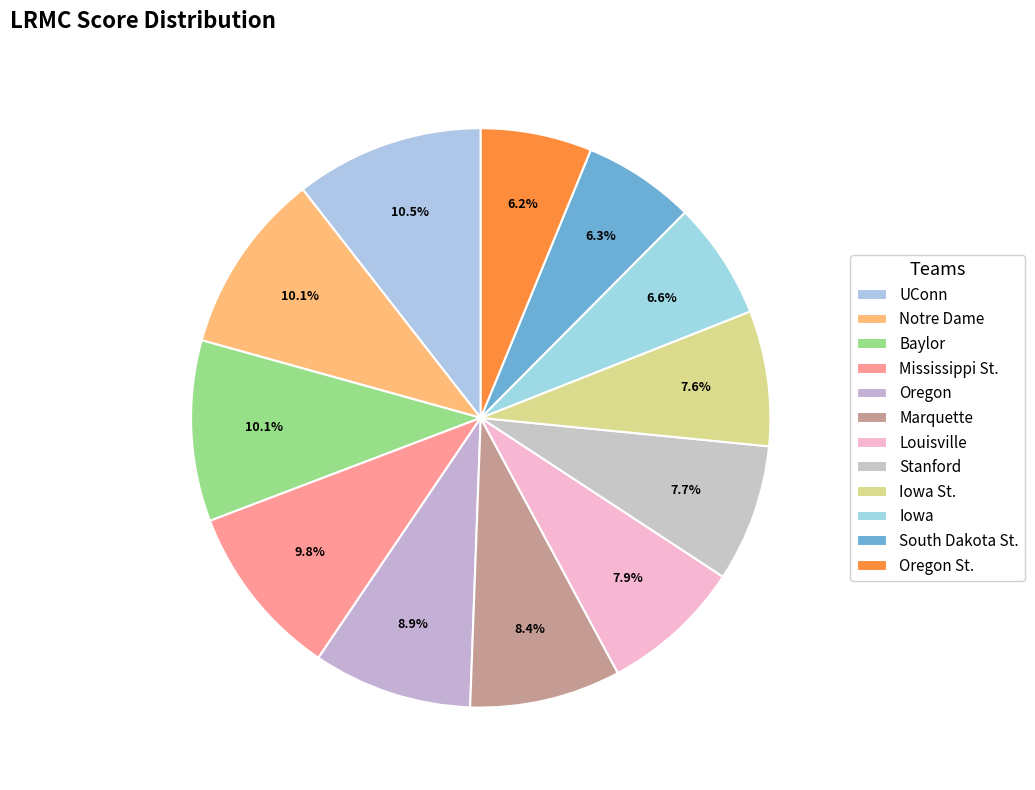

What percentage is NOT represented by Oregon St.?

93.8%